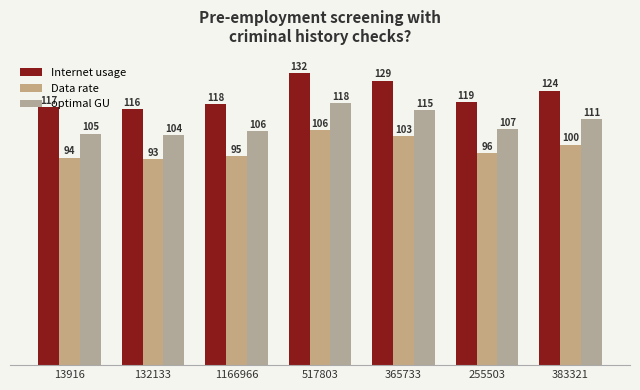

What is the label of the 2nd bar from the left?

132133